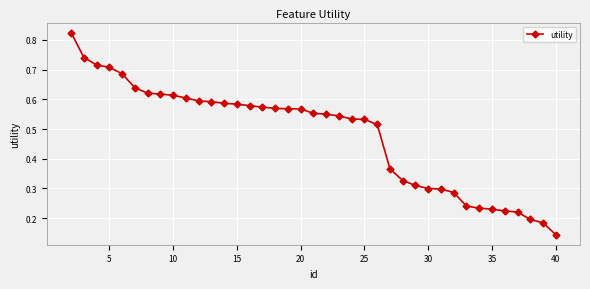

What is the sum of all values?

18.8